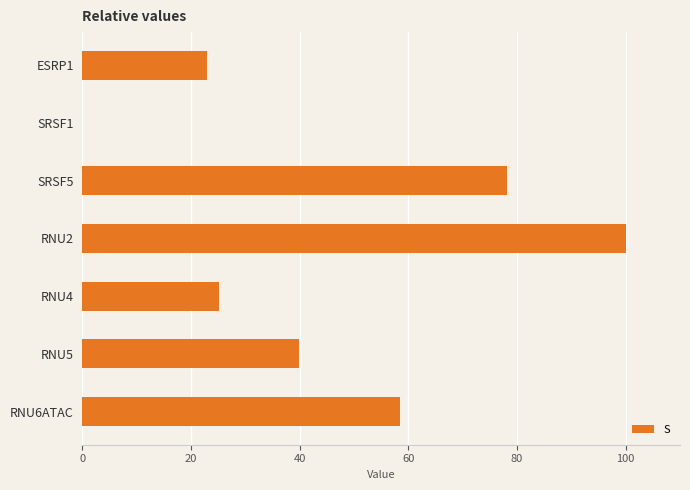

What is the maximum value shown in the chart?

100.0